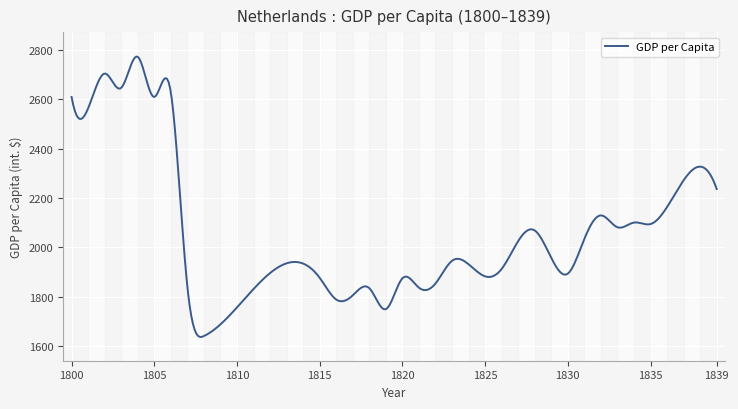

What is the sum of the values at 1825 and 1800?

4491